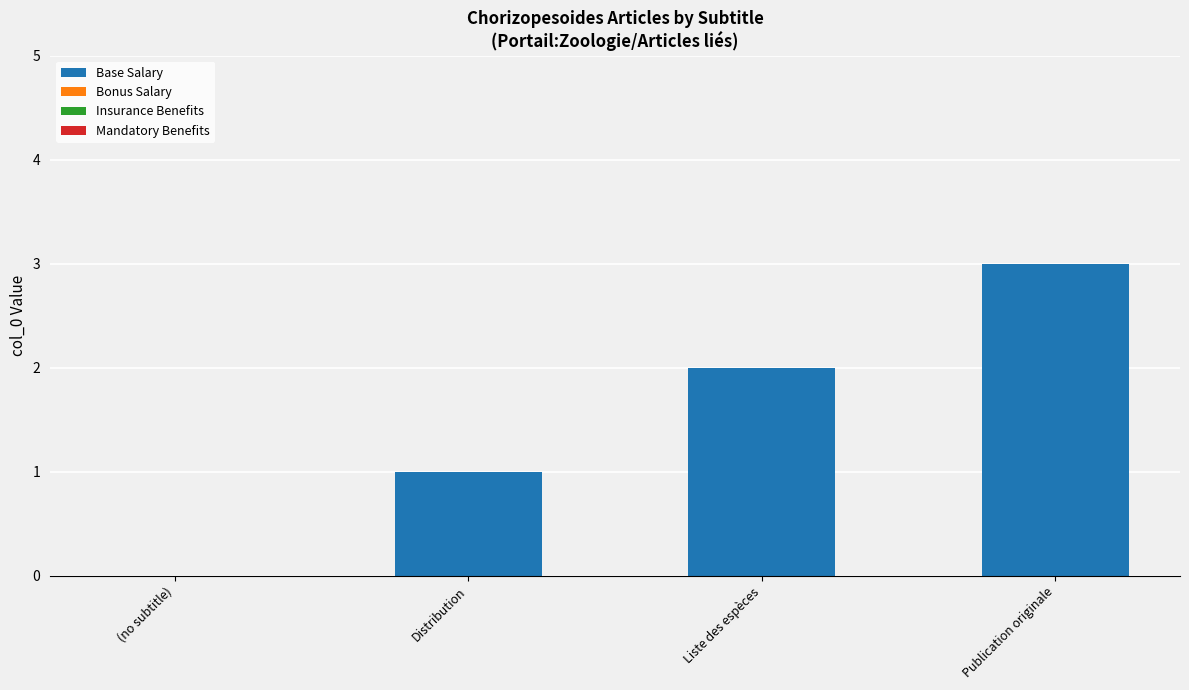

Count the number of categories in the chart.

4